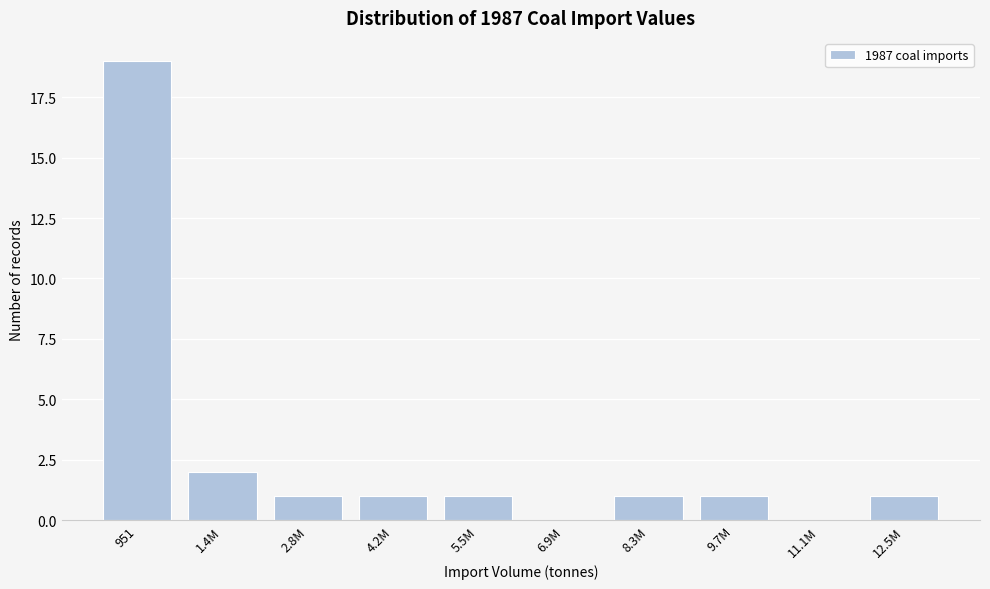

Reading right to left, extract all data points from this chart.

12.5M=1	11.1M=0	9.7M=1	8.3M=1	6.9M=0	5.5M=1	4.2M=1	2.8M=1	1.4M=2	951=19